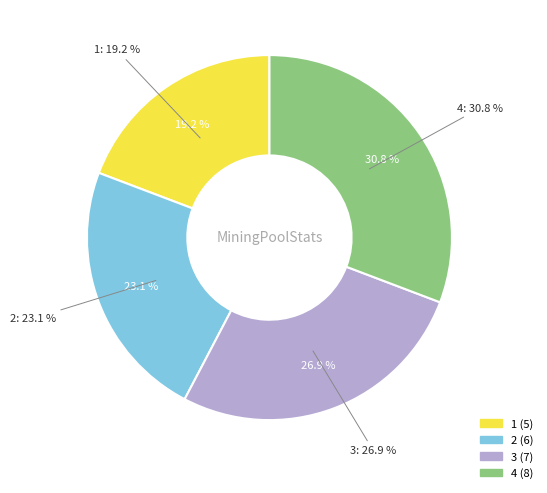

Which slice is the largest?

4